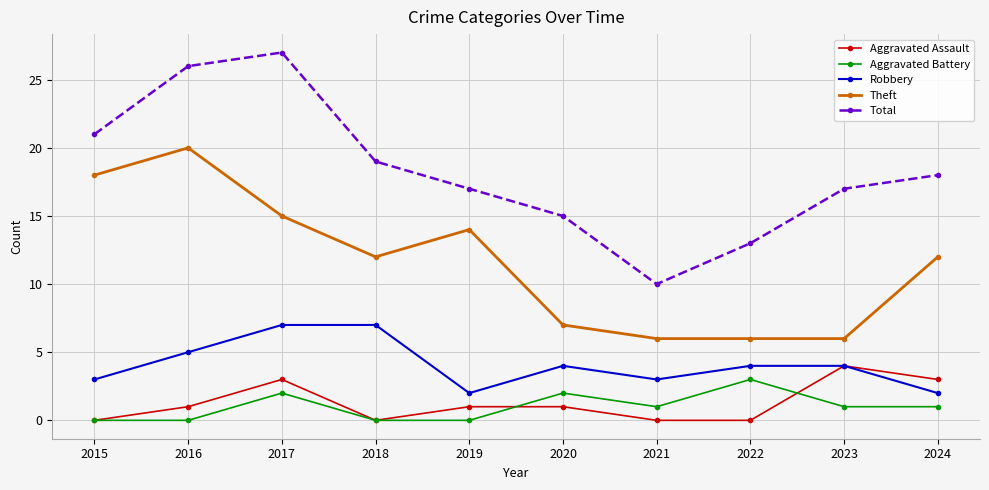

How many interior local valleys does the Robbery series have?

2